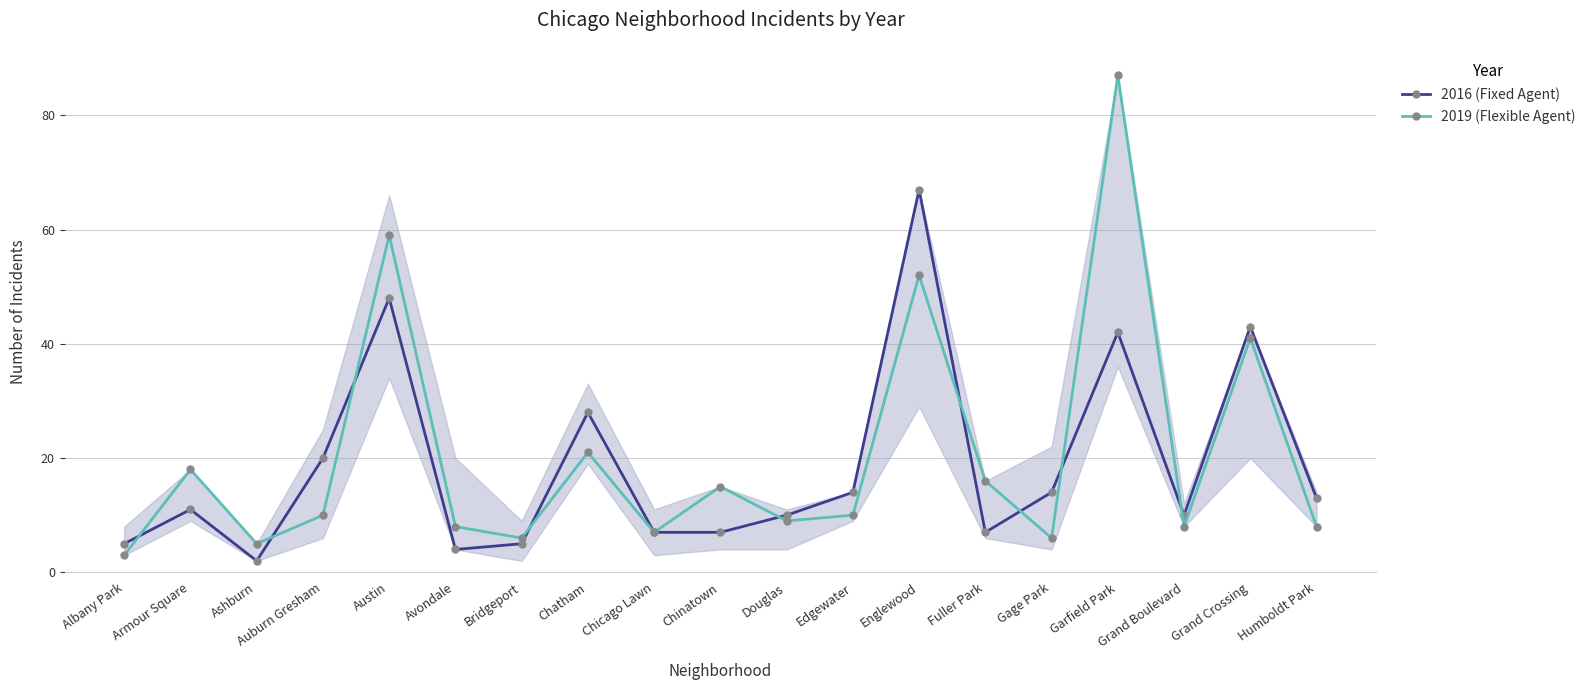

At which category is the sum across all series the highest?

Garfield Park